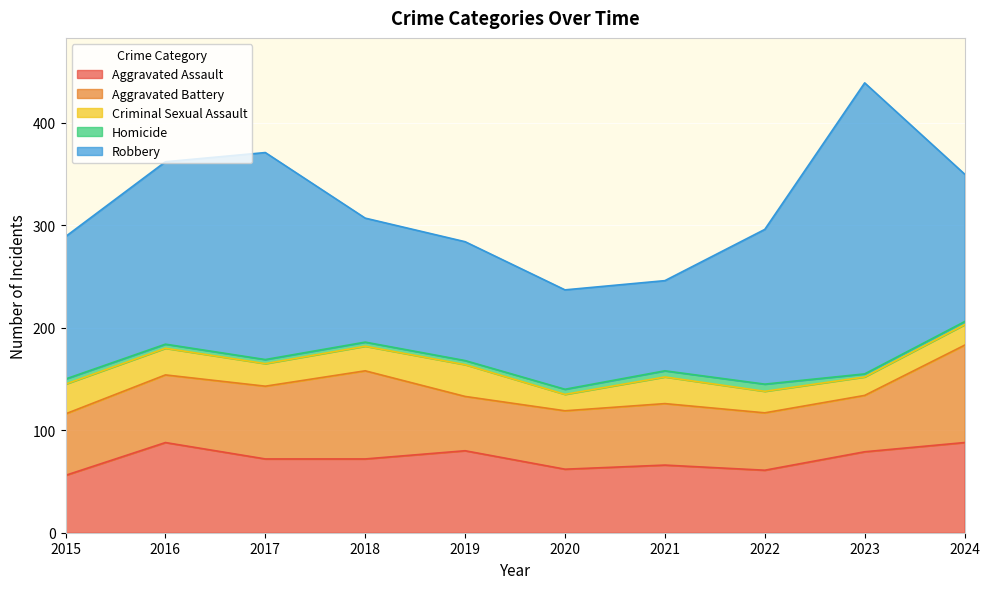

Reading left to right, list all the values displayed in this chart.

Aggravated Assault: 2015=56	2016=88	2017=72	2018=72	2019=80	2020=62	2021=66	2022=61	2023=79	2024=88
Aggravated Battery: 2015=60	2016=66	2017=71	2018=86	2019=53	2020=57	2021=60	2022=56	2023=55	2024=95
Criminal Sexual Assault: 2015=29	2016=26	2017=22	2018=24	2019=31	2020=16	2021=26	2022=21	2023=18	2024=20
Homicide: 2015=5	2016=4	2017=4	2018=4	2019=4	2020=5	2021=6	2022=7	2023=3	2024=3
Robbery: 2015=139	2016=178	2017=202	2018=121	2019=116	2020=97	2021=88	2022=151	2023=284	2024=144